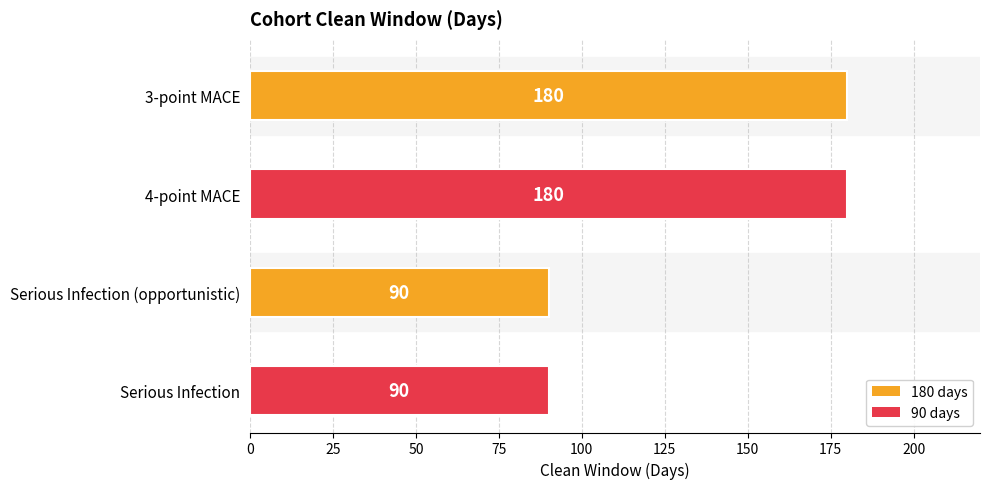

What is the sum of the values at 4-point MACE and Serious Infection (opportunistic)?

270